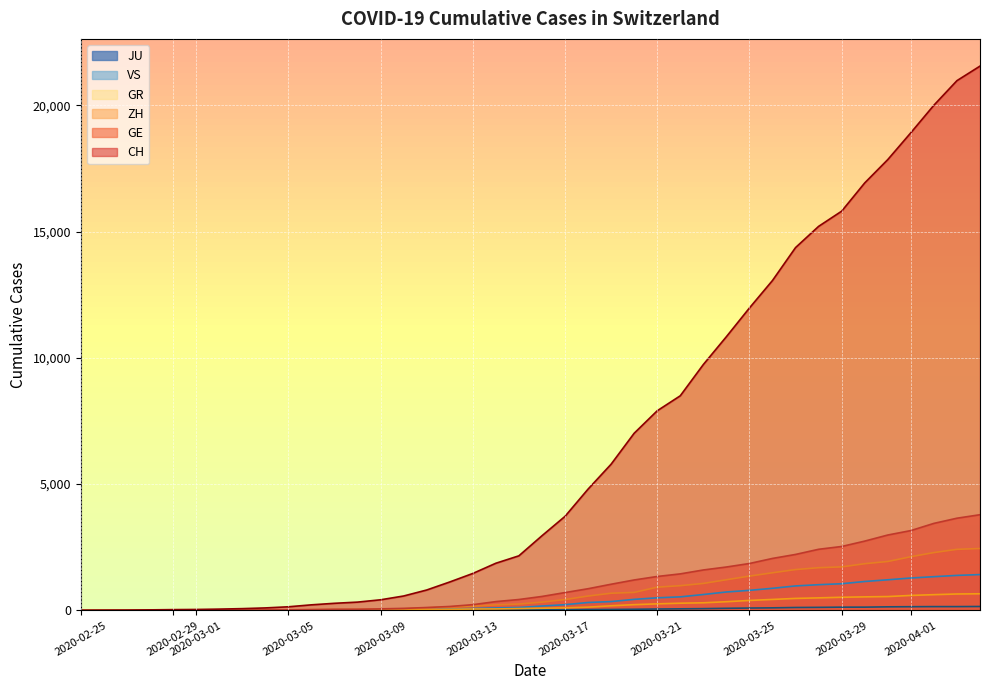

Which series has the largest total across all categories?

CH